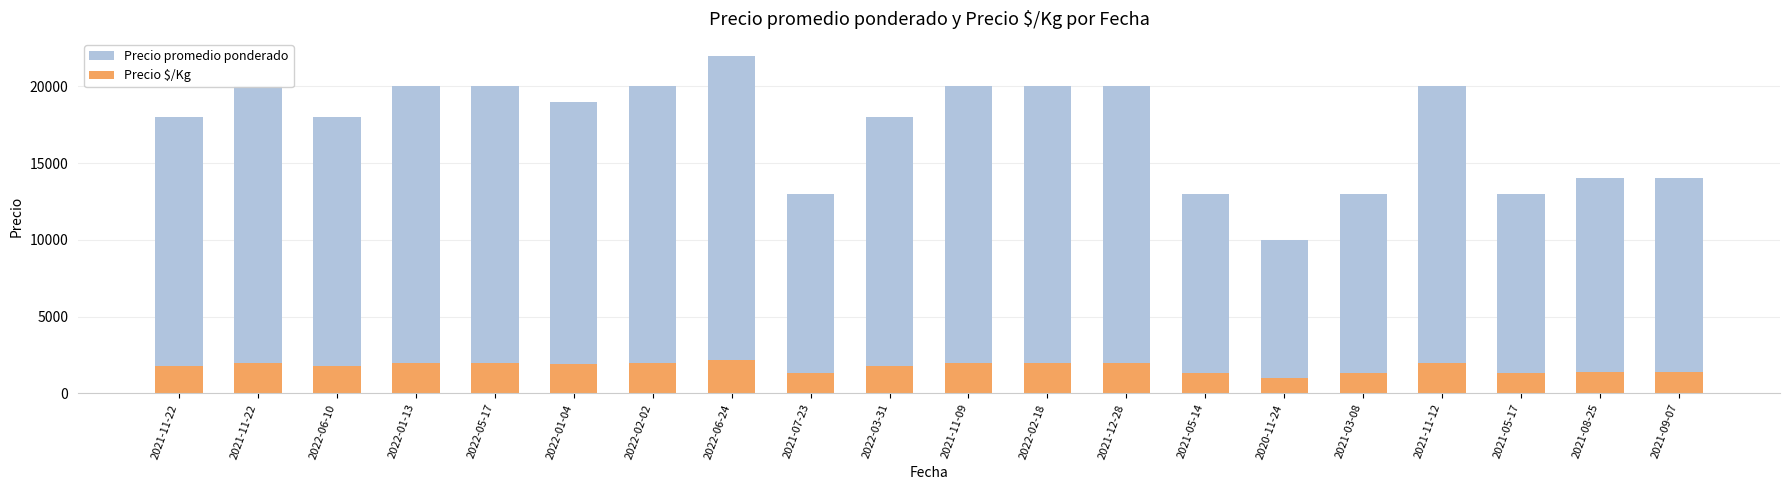

What are all the series names shown in the legend?

Precio promedio ponderado, Precio $/Kg